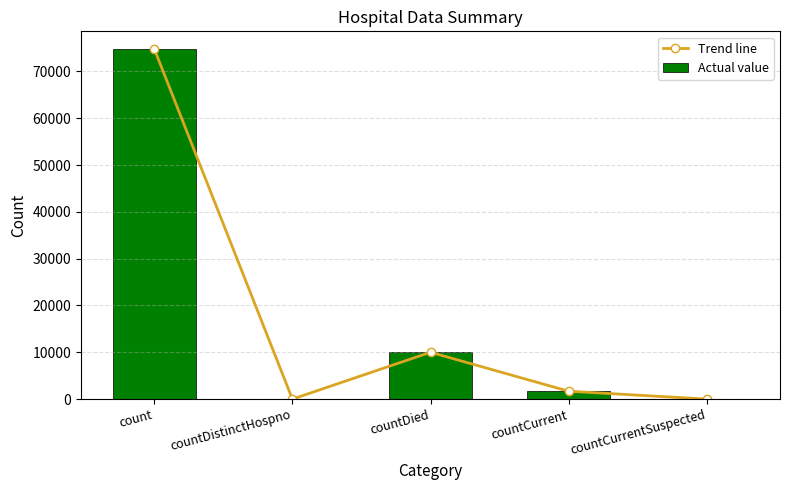

What is the sum of the Actual value values at countDied and countCurrentSuspected?

10004